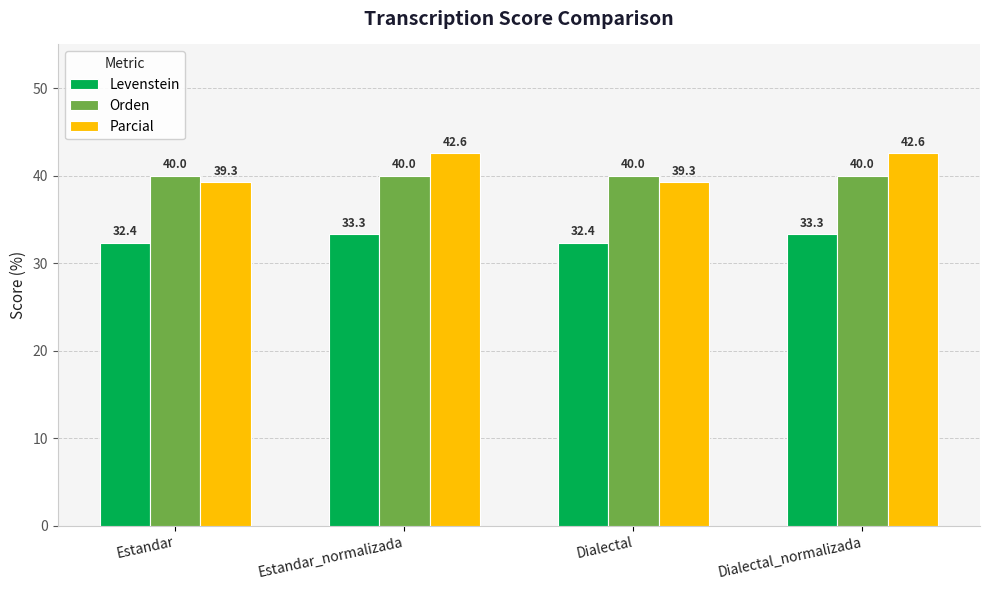

What is the highest value of the Parcial series?

42.6